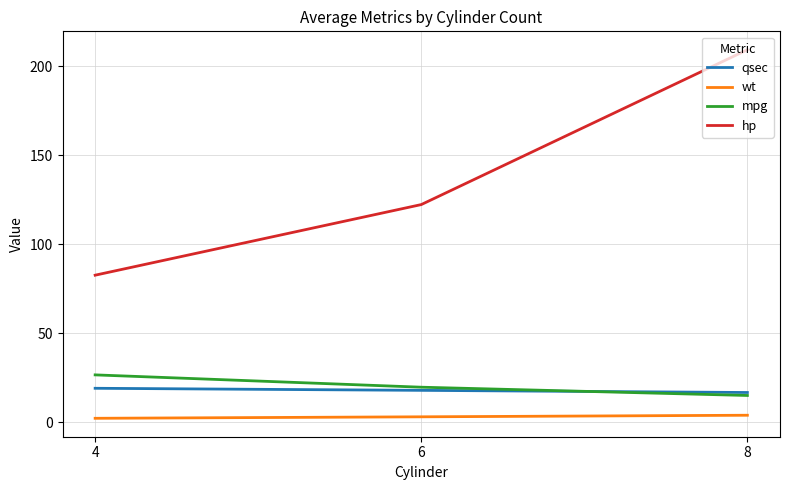

How many categories are shown in the chart?

3